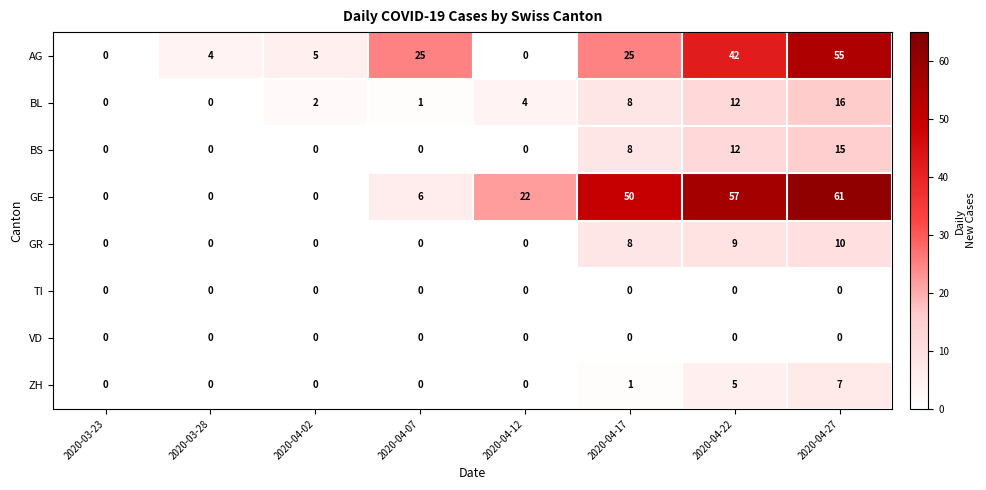

What is the greatest value displayed?

61